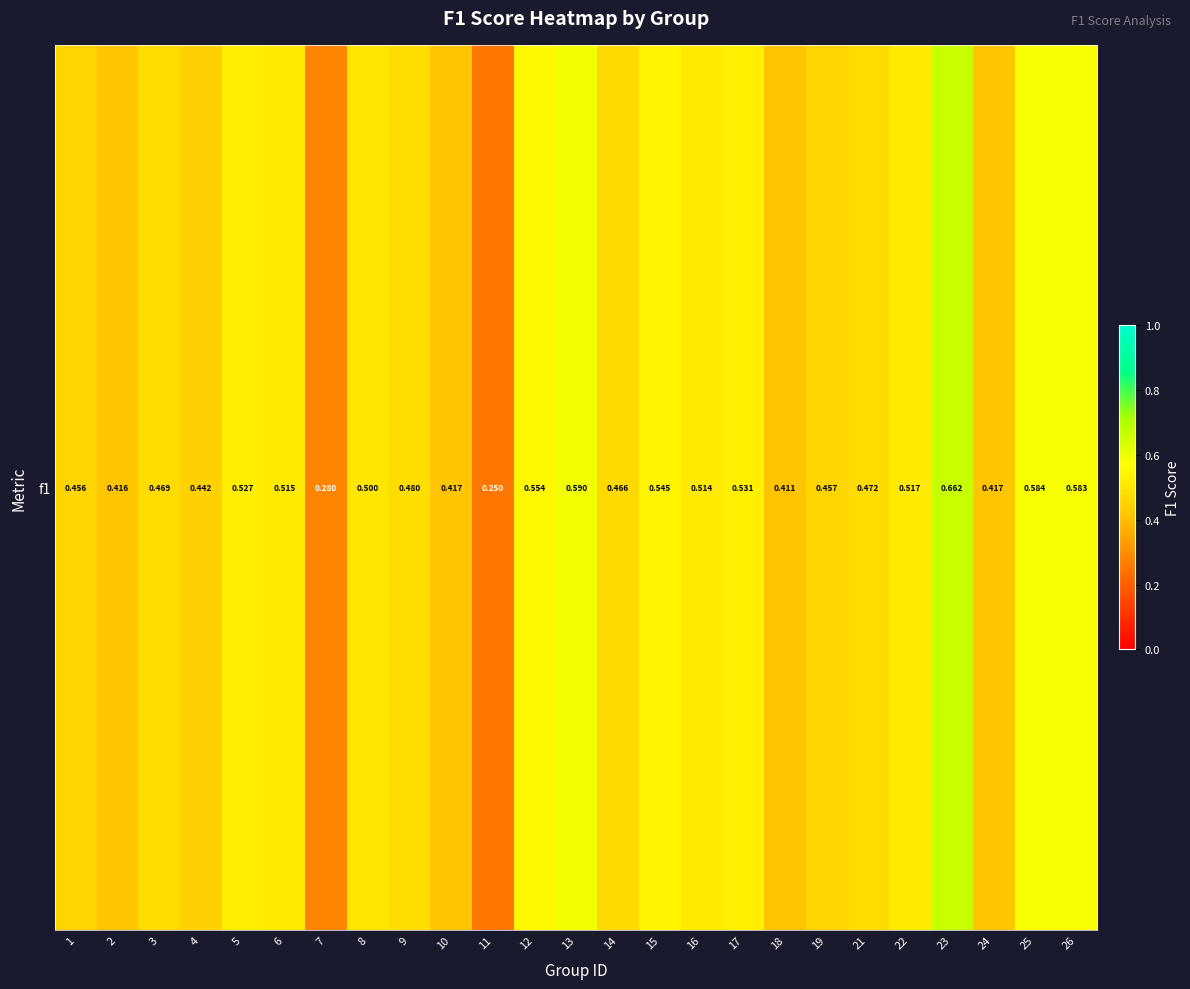

Reading left to right, extract all data points from this chart.

0.5	0.4	0.5	0.4	0.5	0.5	0.3	0.5	0.5	0.4	0.2	0.6	0.6	0.5	0.5	0.5	0.5	0.4	0.5	0.5	0.5	0.7	0.4	0.6	0.6